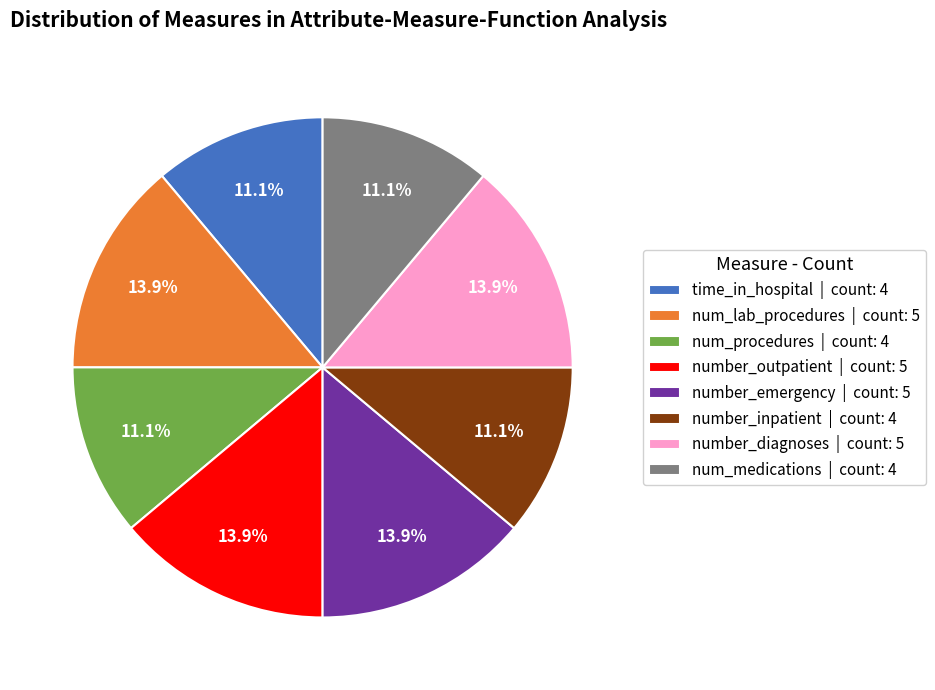

The number_emergency slice represents 14% of the pie. True or false?

True